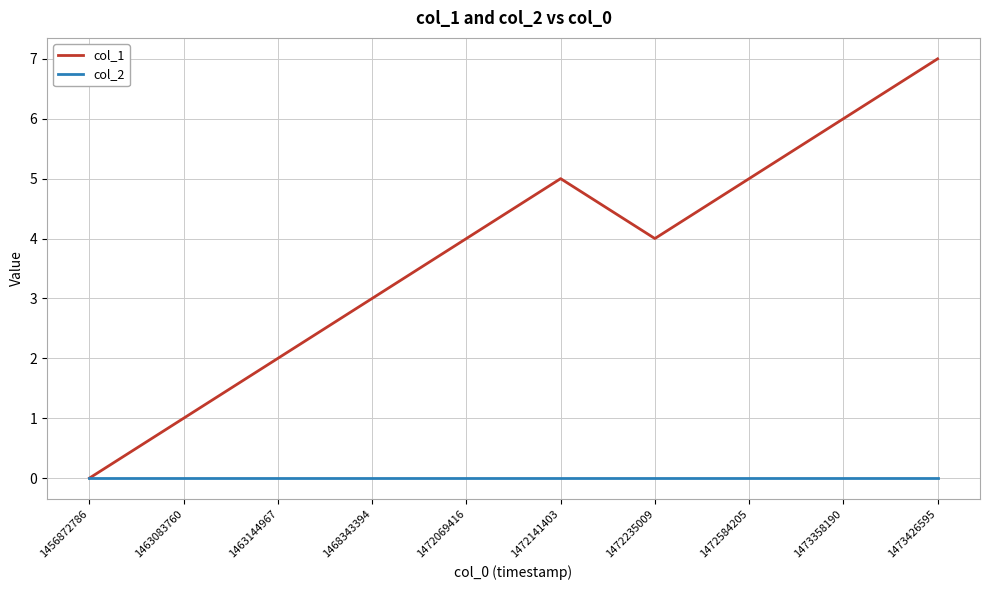

Reading left to right, list all the values displayed in this chart.

col_1: 0	1	2	3	4	5	4	5	6	7
col_2: 0	0	0	0	0	0	0	0	0	0